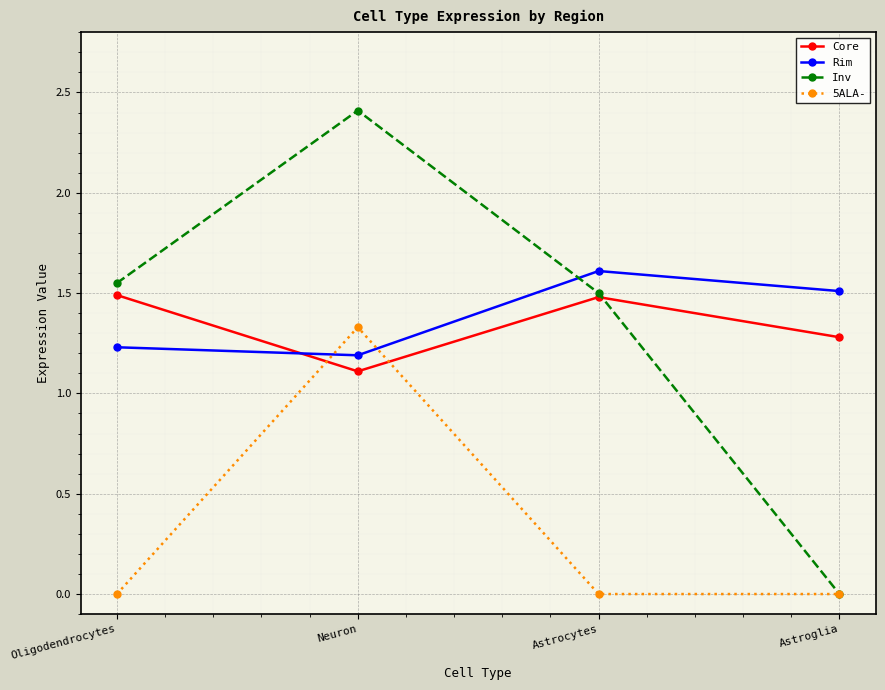

What is the label of the 1st point from the left?

Oligodendrocytes